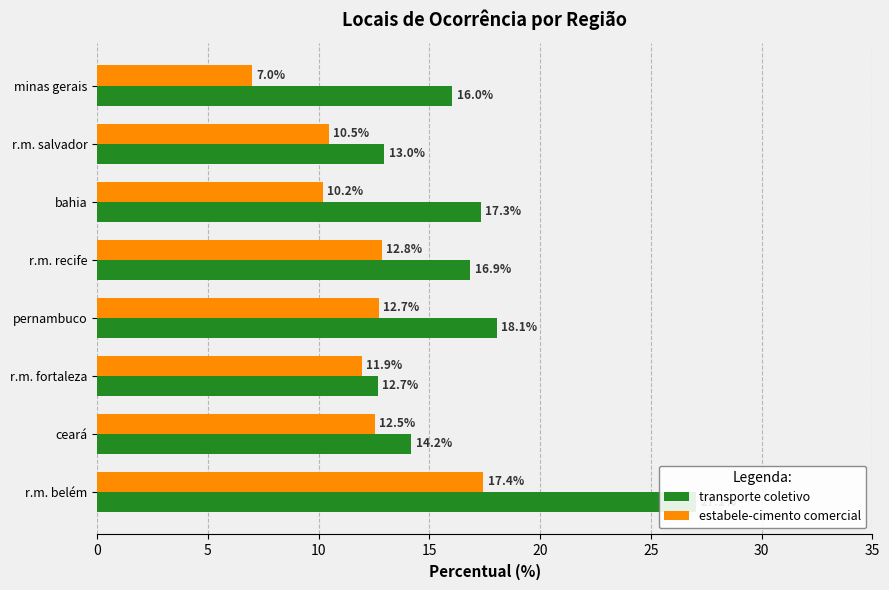

What is the value of the transporte coletivo bar at the 8th from the left?

16.0